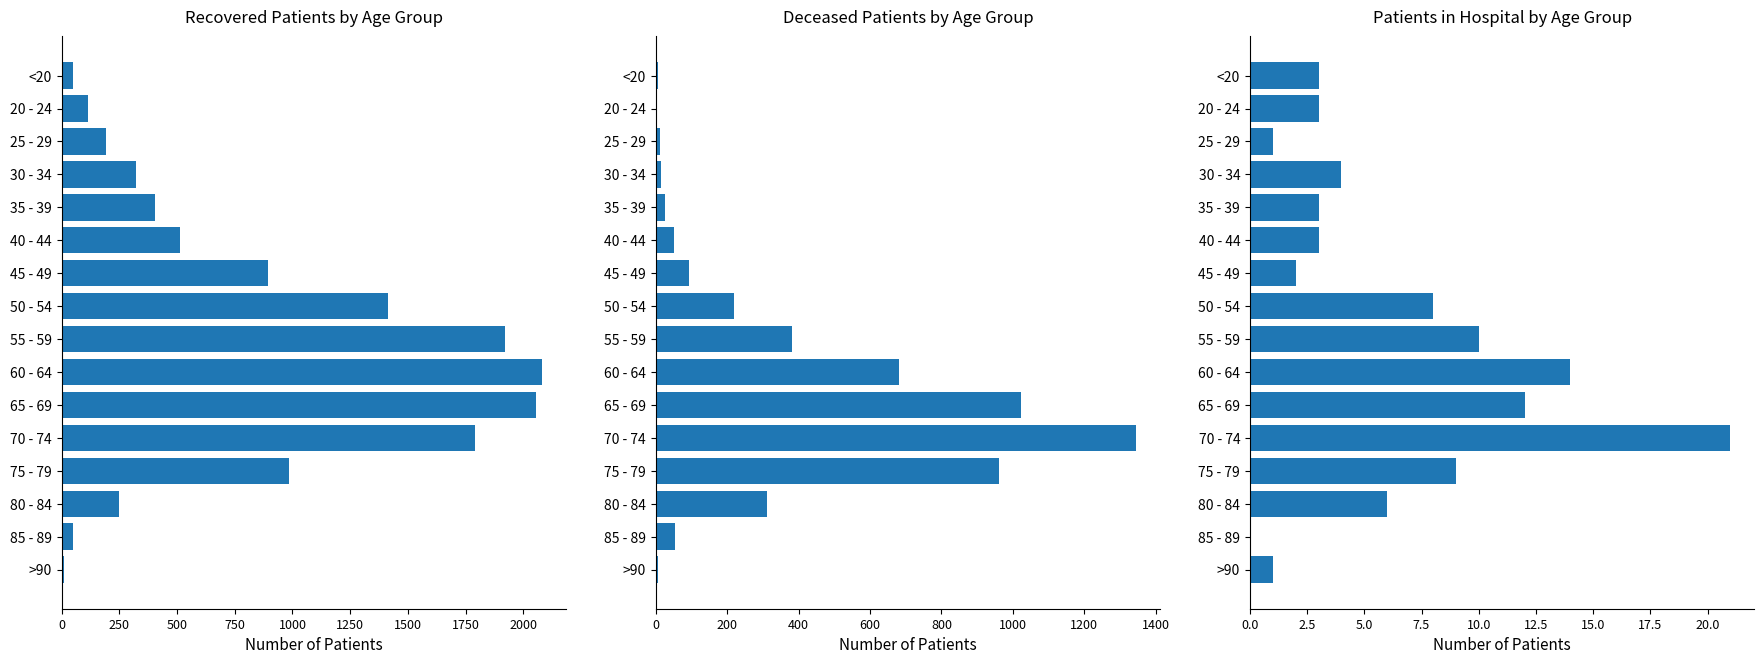

Which series has the widest spread of values?

recovered_patients